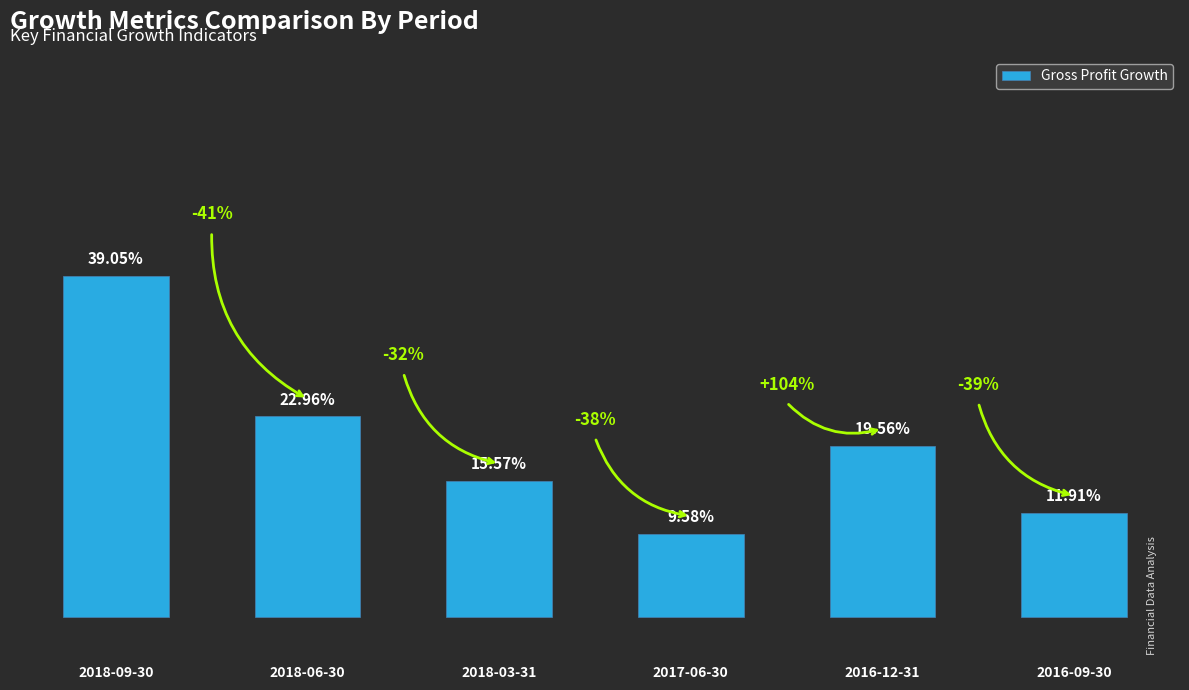

What position from the left is 2018-03-31?

3